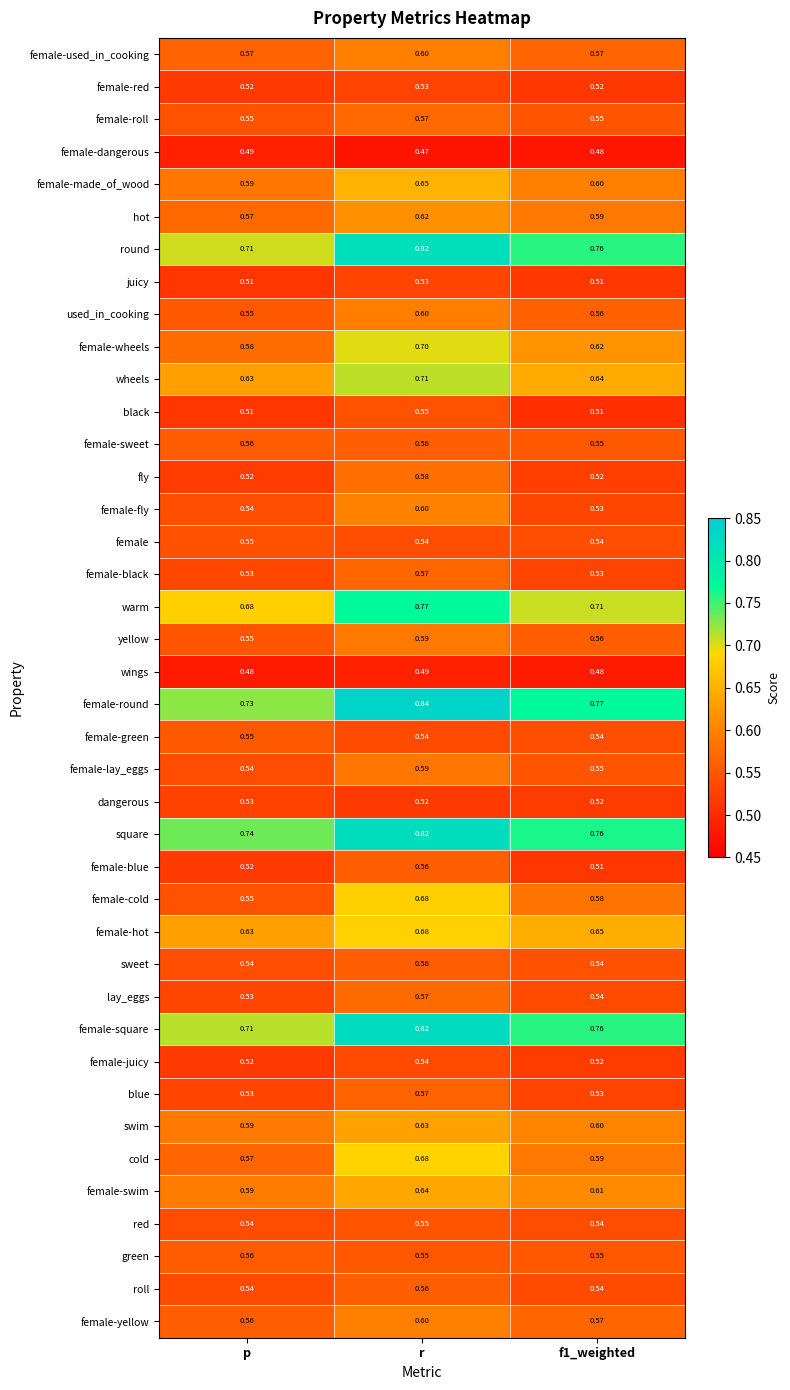

How many distinct data groups are displayed?

40